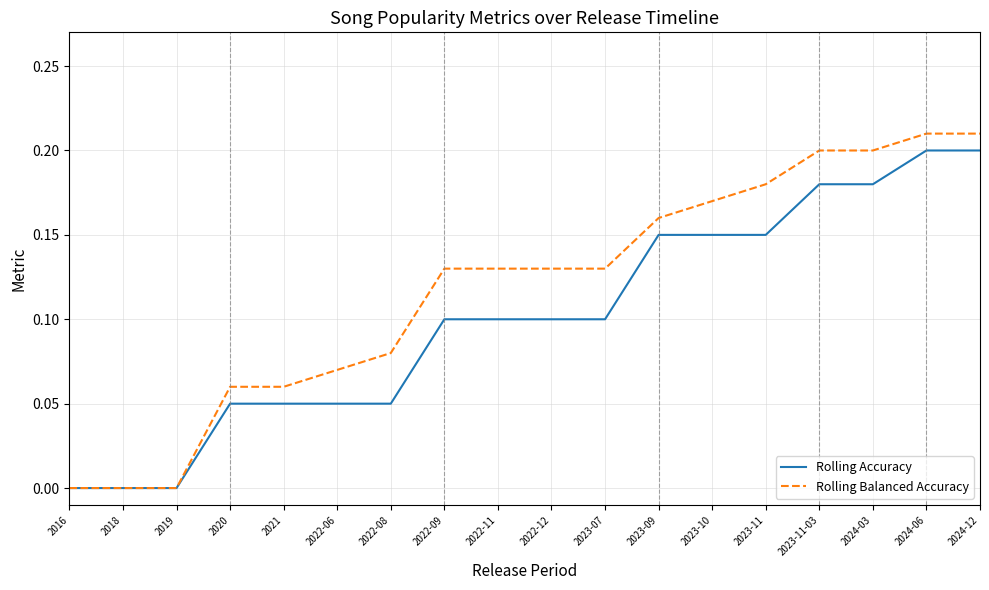

Which series has the widest spread of values?

Rolling Balanced Accuracy